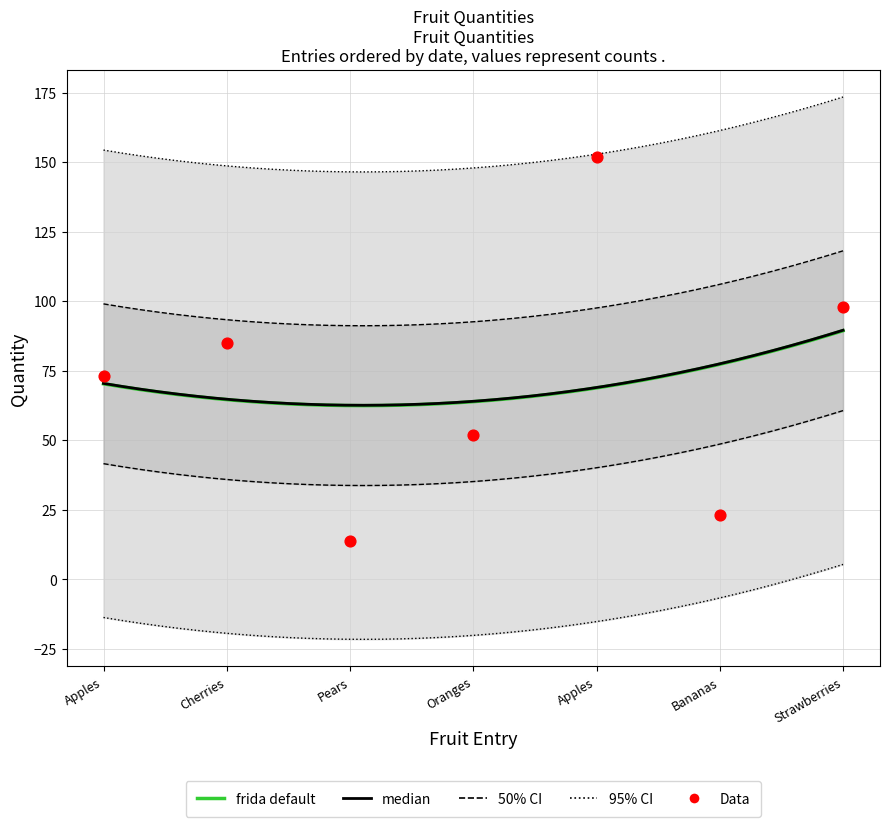

Which has a higher value, Pears or Strawberries?

Strawberries